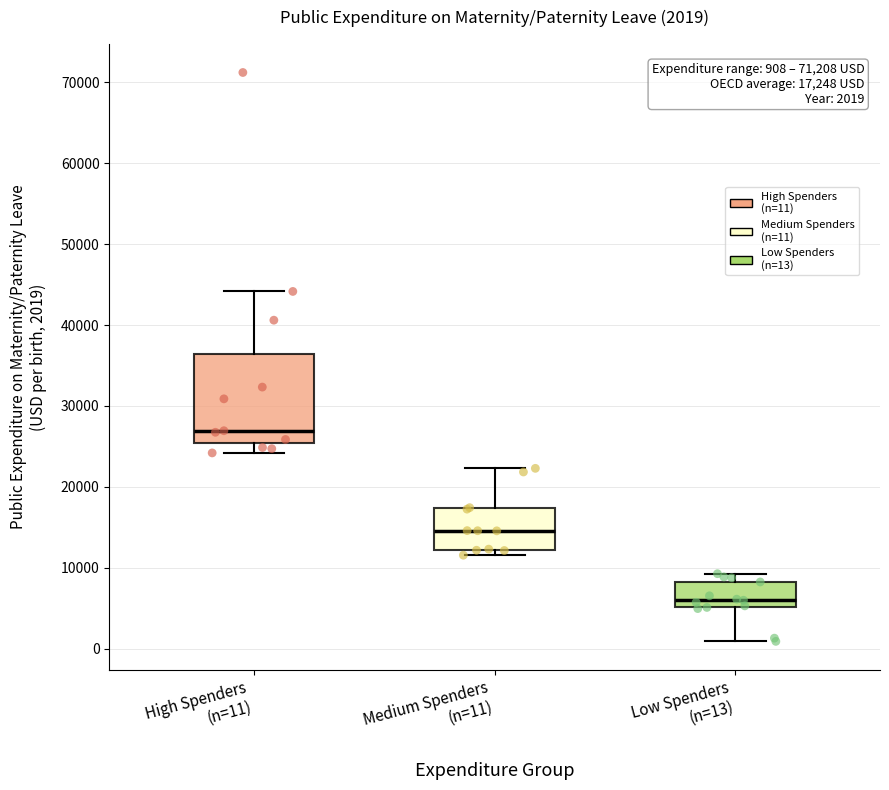

Which box is the tallest, from its lower edge to its upper edge?

High Spenders (n=11)